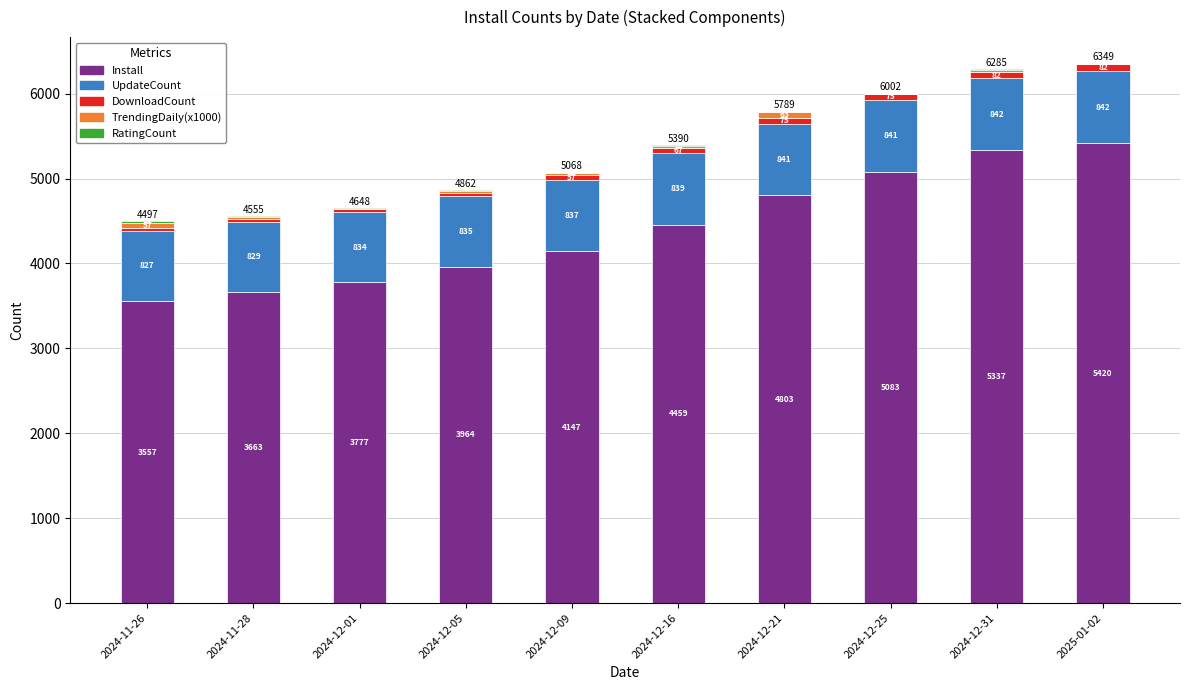

The value of Install at 2024-12-09 is 4147. True or false?

True